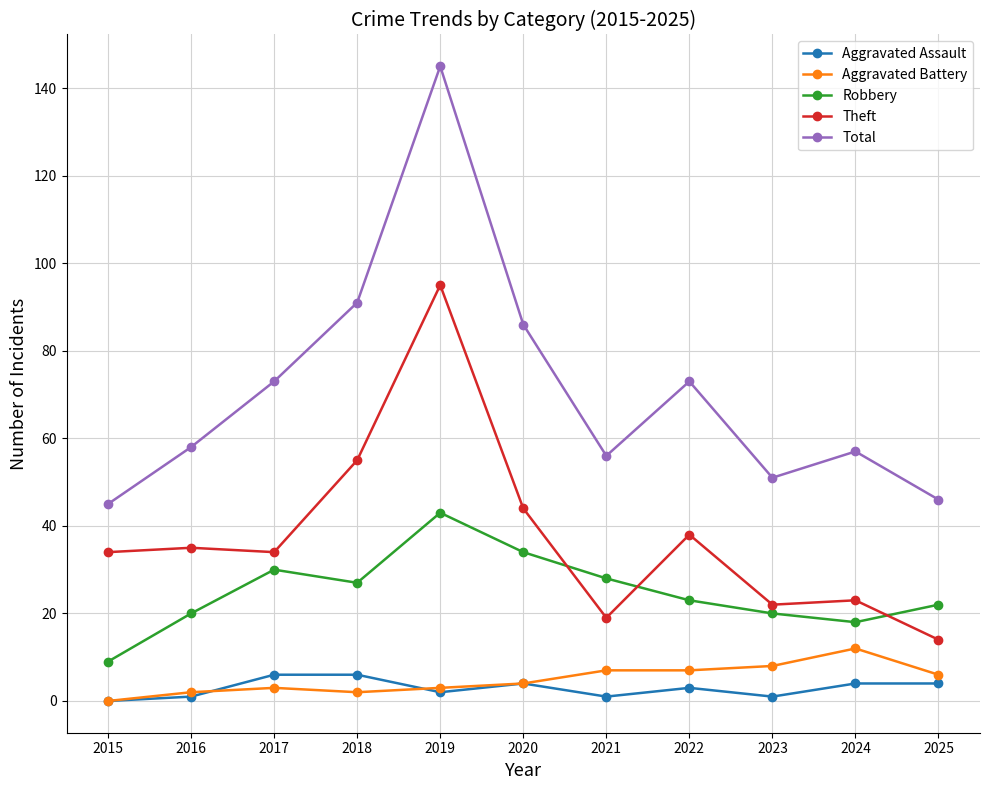

Does the chart have visible grid lines?

Yes